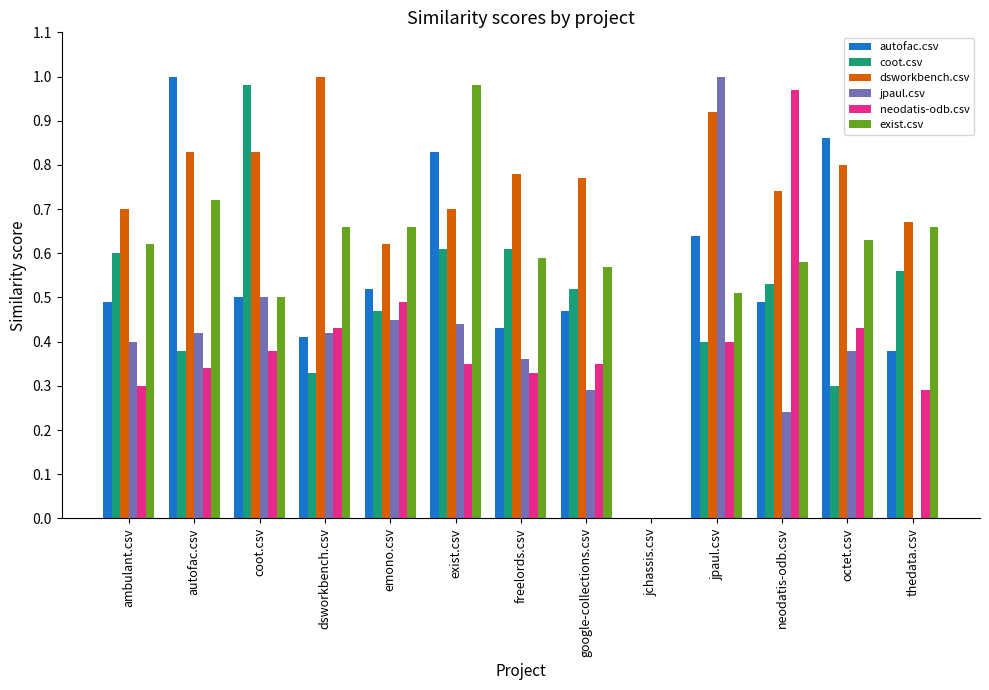

Between jpaul.csv and neodatis-odb.csv, which series saw the biggest shift?

jpaul.csv